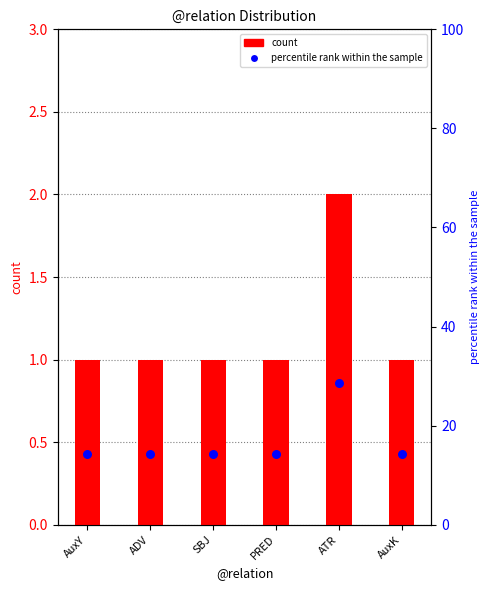

What are all the series names shown in the legend?

count, percentile rank within the sample